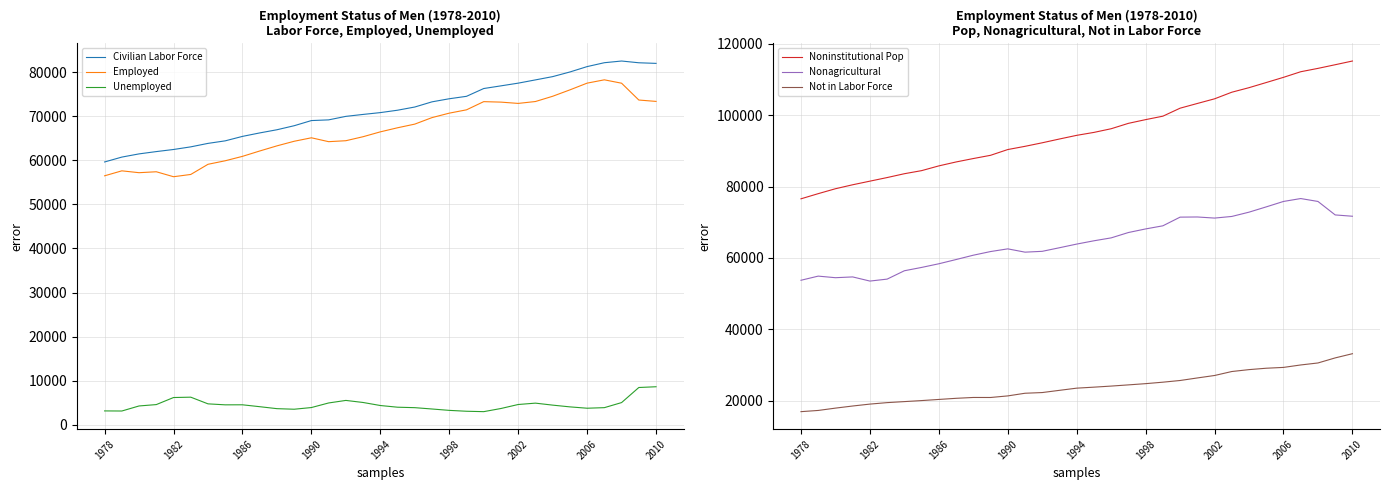

What is the sum of all Employed values?

2207774